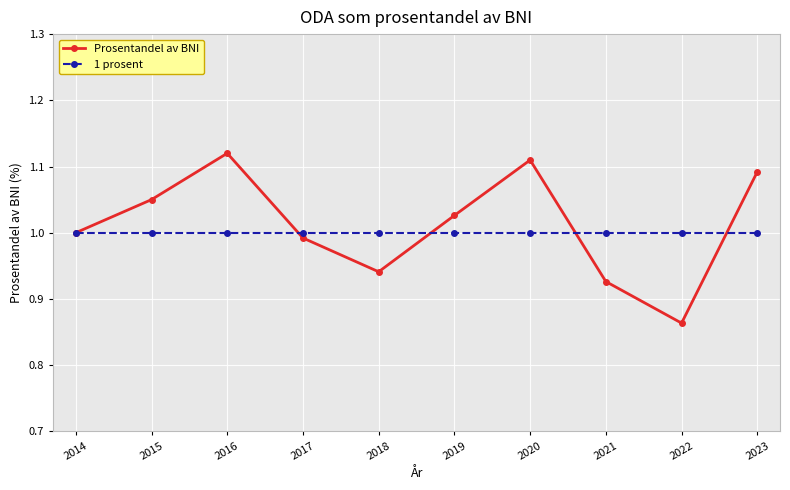

Where is the first local maximum for Prosentandel av BNI?

2016